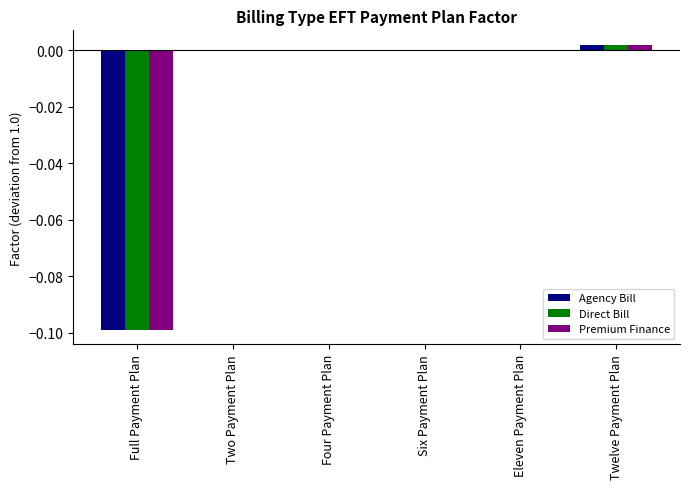

Is it true that Premium Finance equals -0.1 at Full Payment Plan?

True